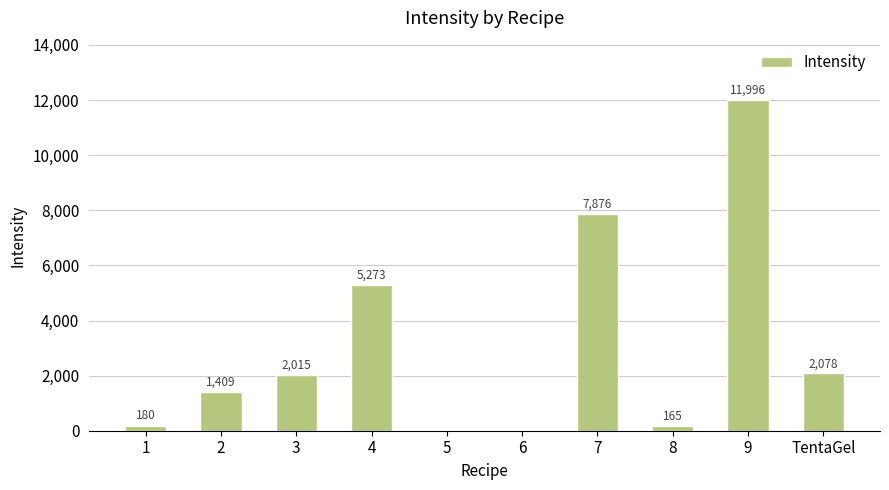

Which category has the highest value across all series?

9